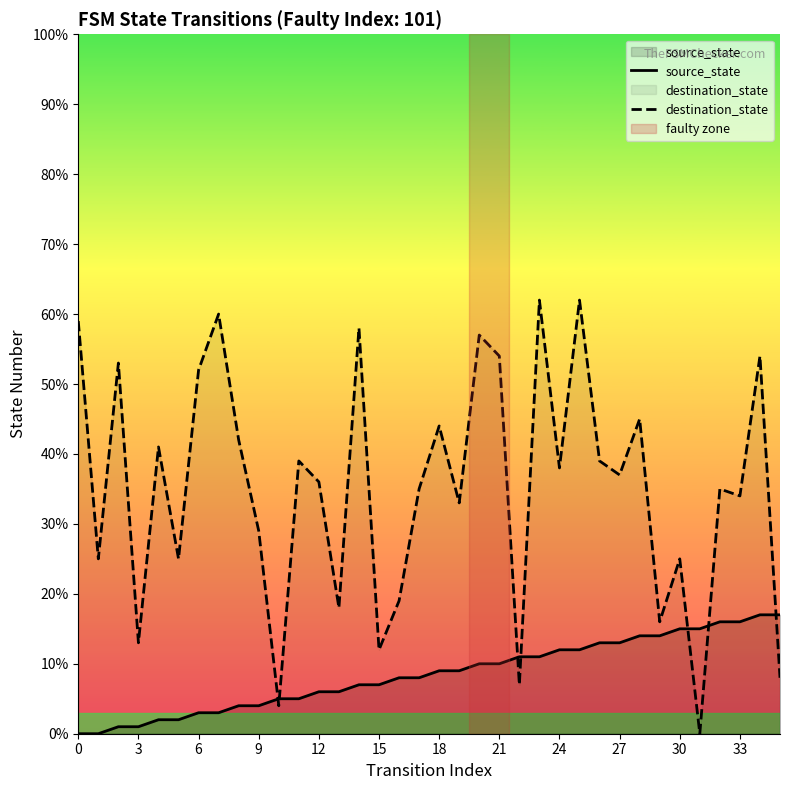

Does the chart have visible grid lines?

No